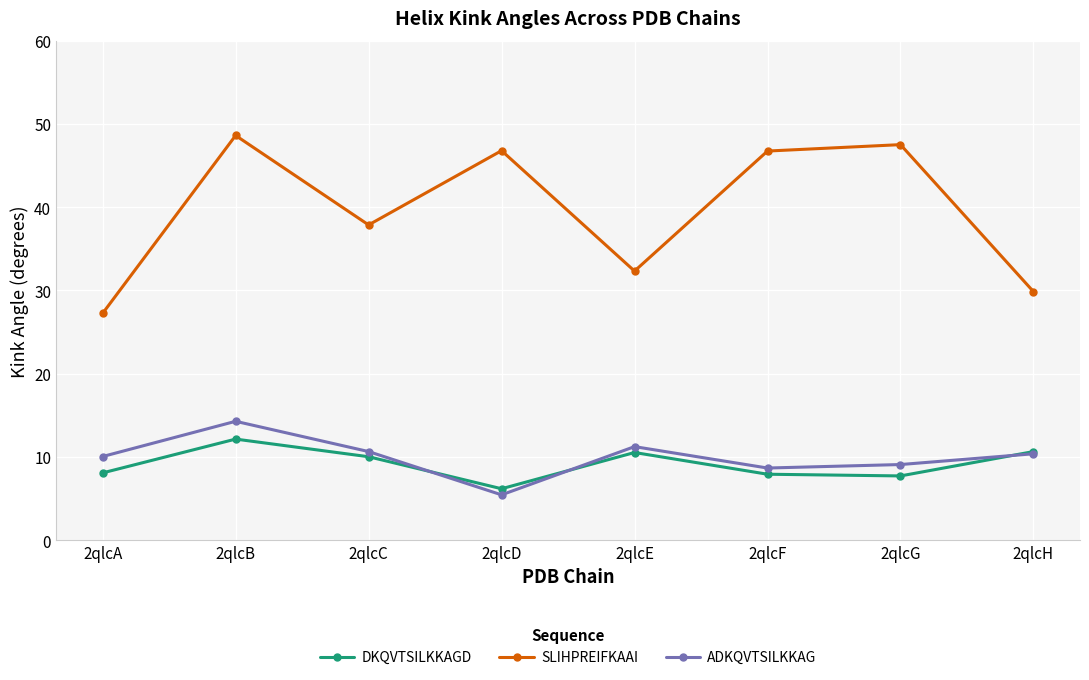

At how many categories does at least one series exceed 42?

4